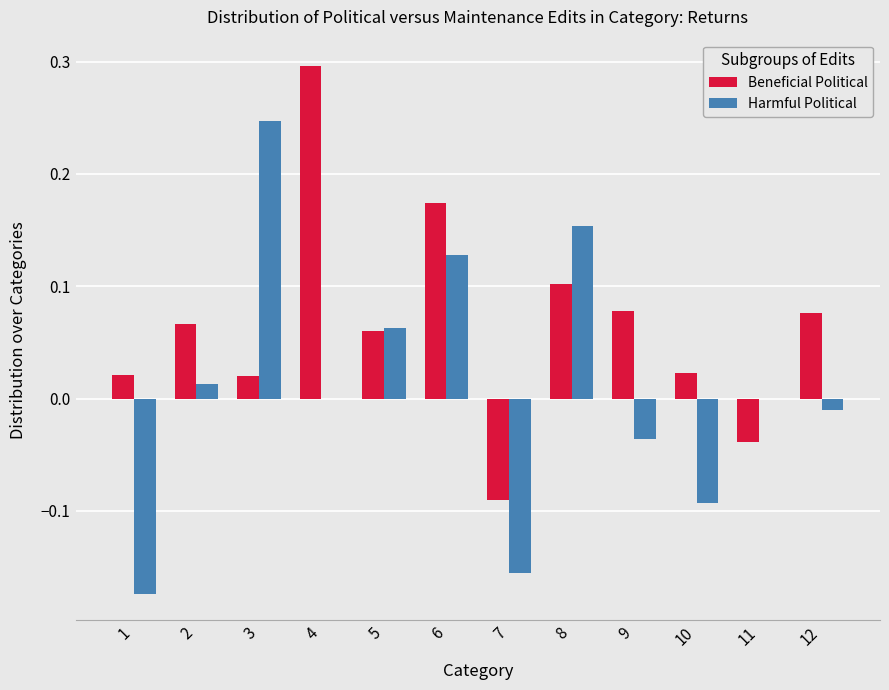

Between 2 and 6, which series saw the biggest shift?

Harmful Political